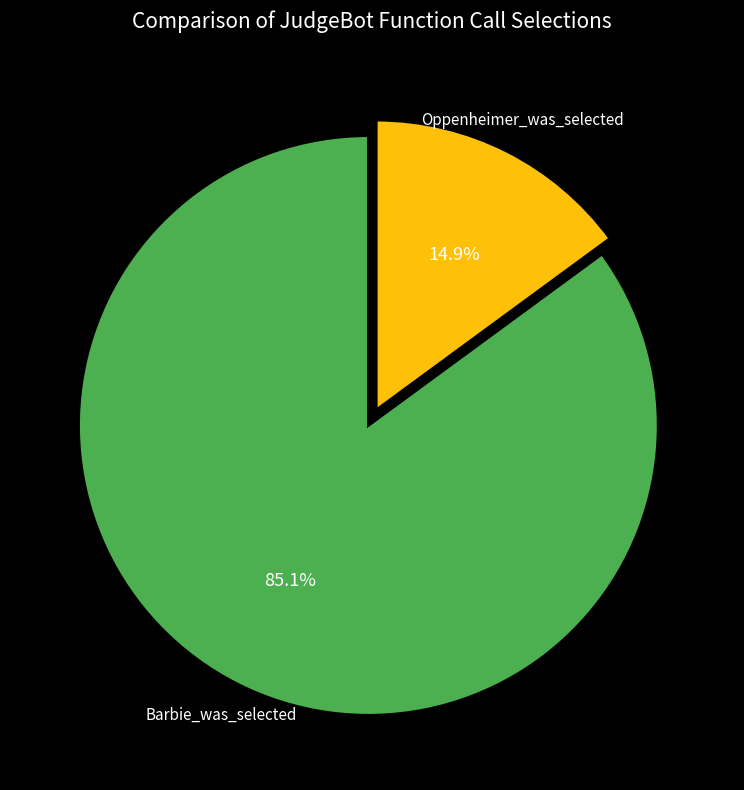

Is there a majority slice in this chart?

Yes